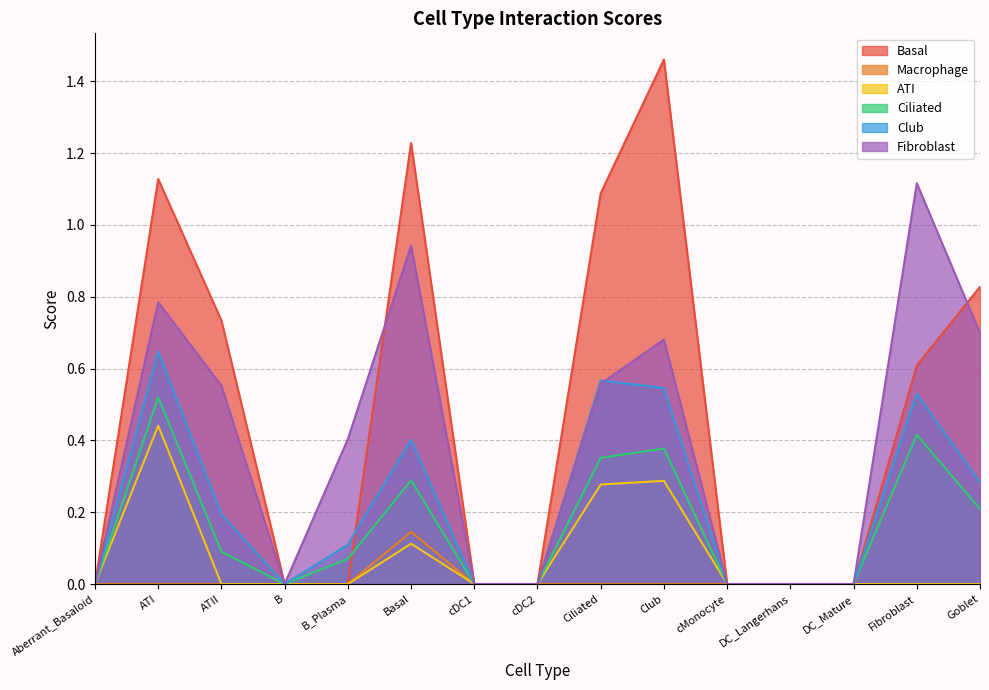

Where is the first local minimum for Club?

B